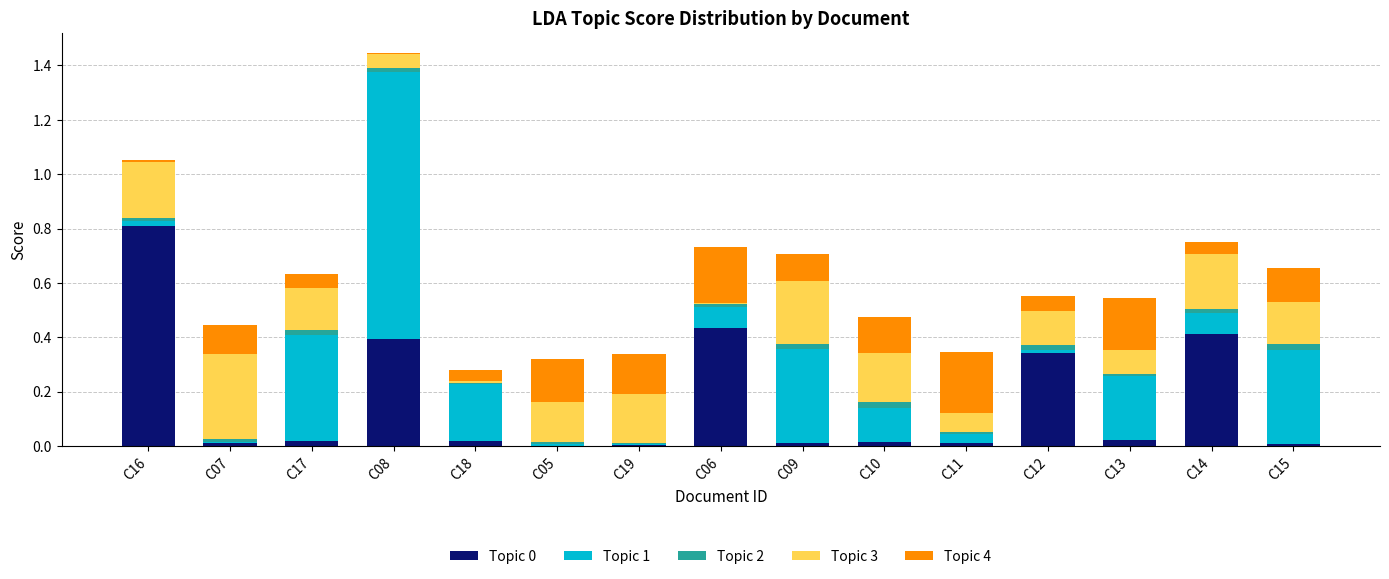

At which category is the sum across all series the highest?

C08